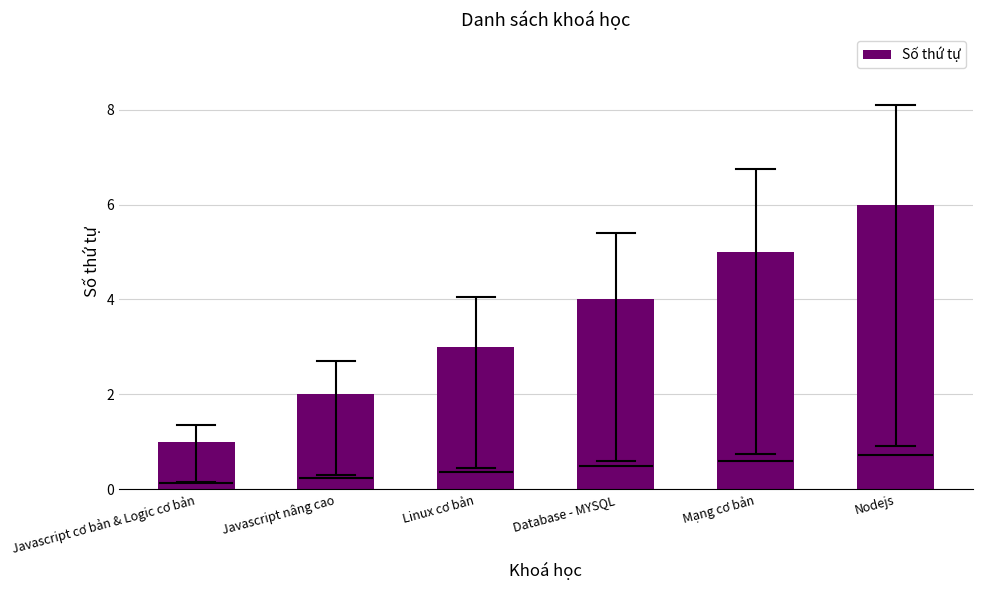

What is the label of the 3rd bar from the right?

Database - MYSQL